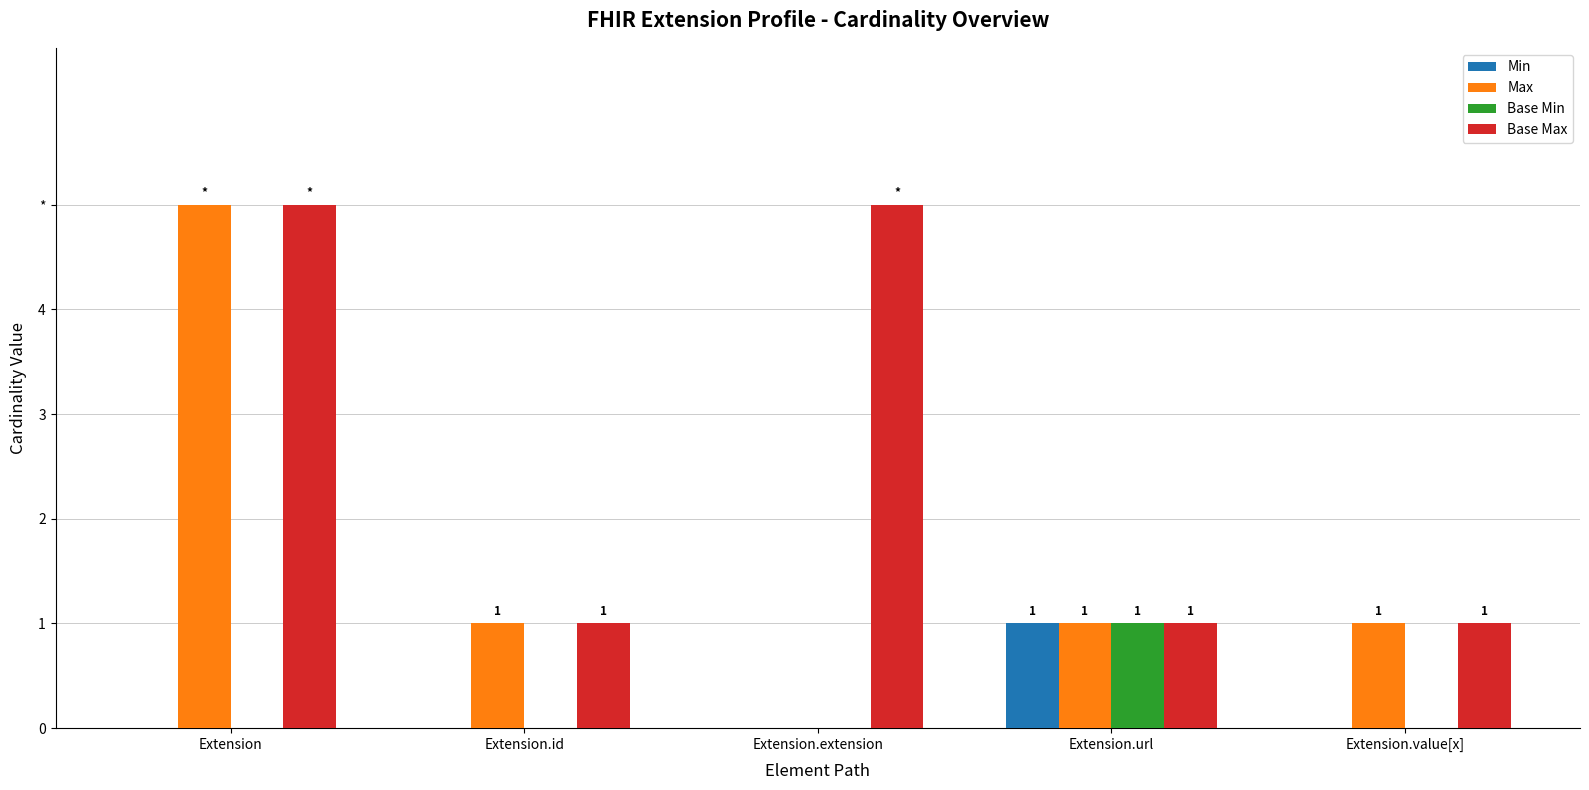

What is the maximum value for Min?

1